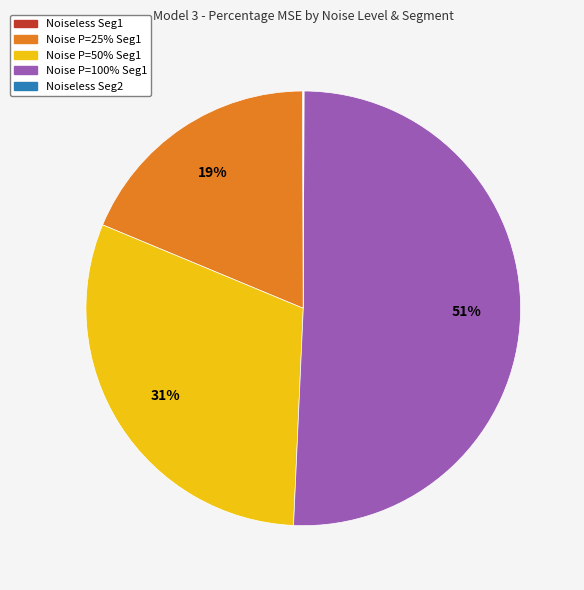

Is there a majority slice in this chart?

Yes